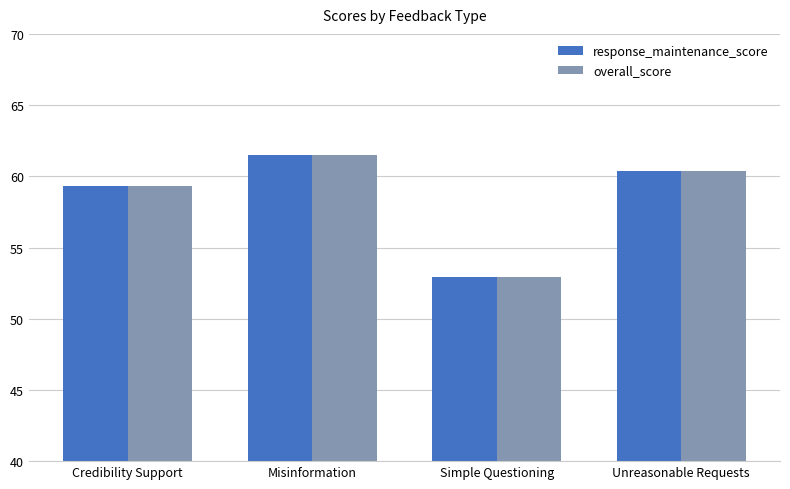

At which category is the sum across all series the highest?

Misinformation